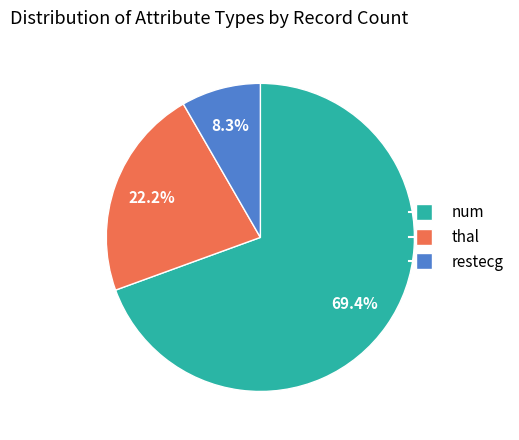

Which category has the biggest portion of the pie?

num